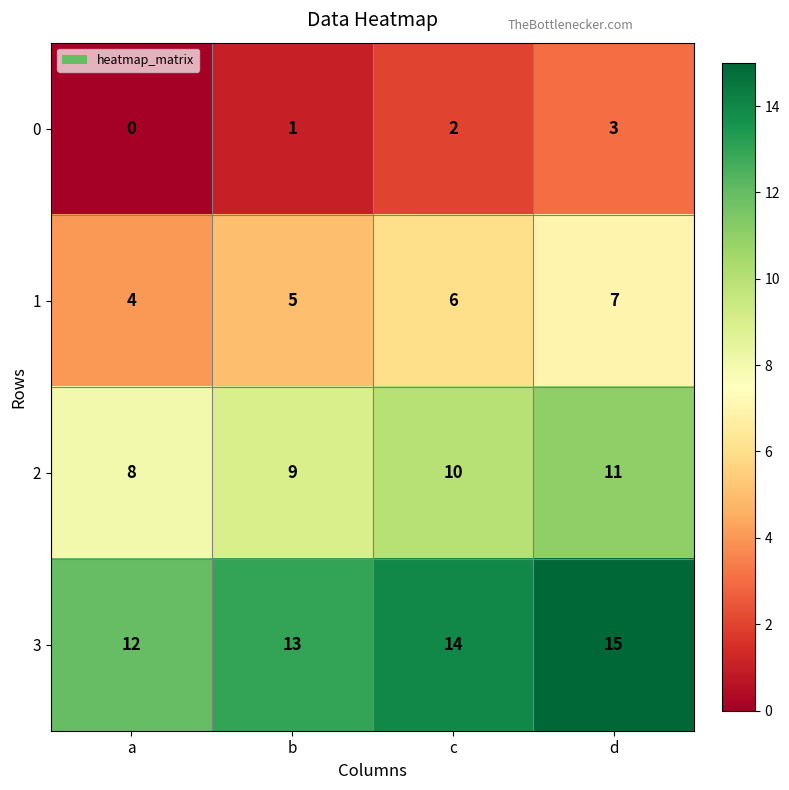

What is the difference between the highest and lowest values at c?

12